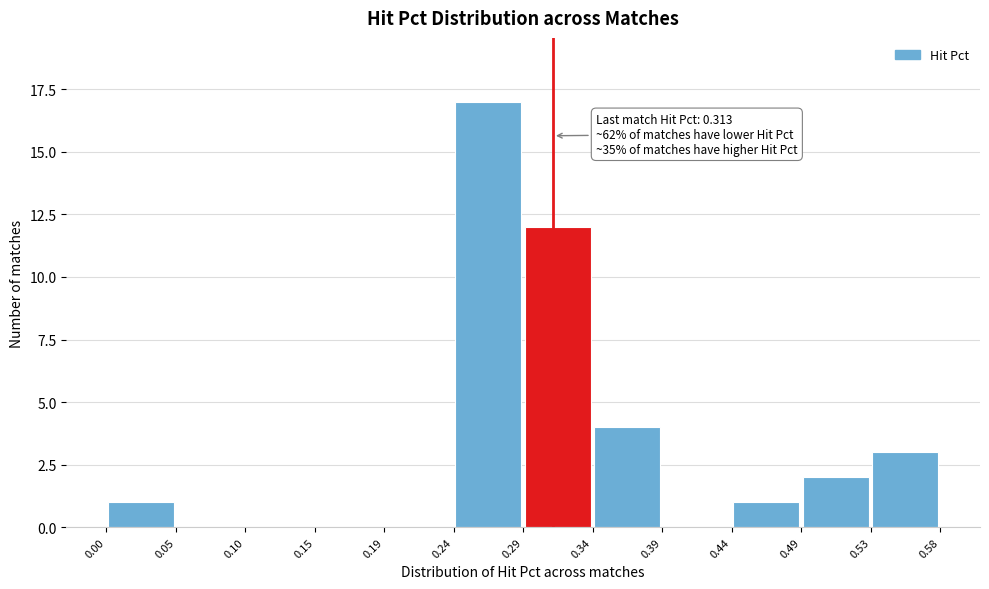

Which range on the x-axis has the tallest bar?

0.24 to 0.29